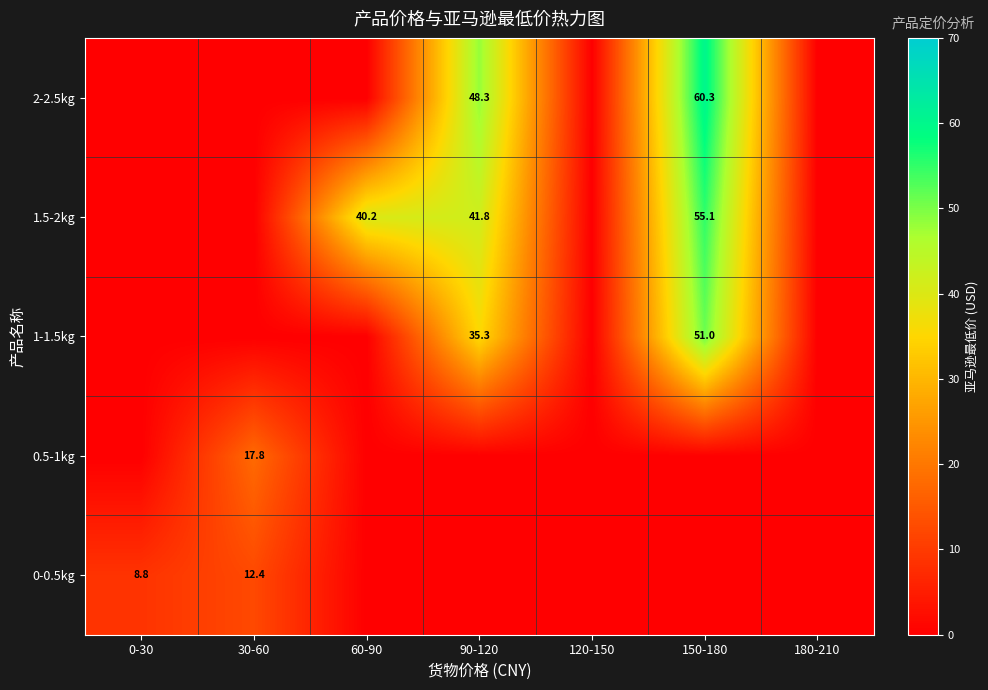

Is it true that 1.5-2kg equals 41.8 at 90-120?

True